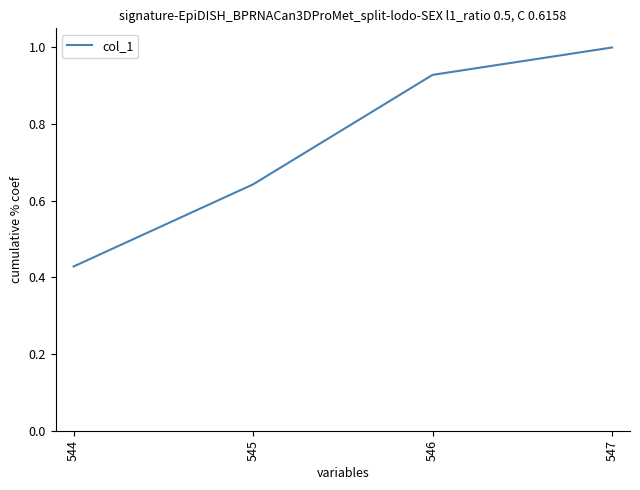

What value does the data have at 547?

1.0